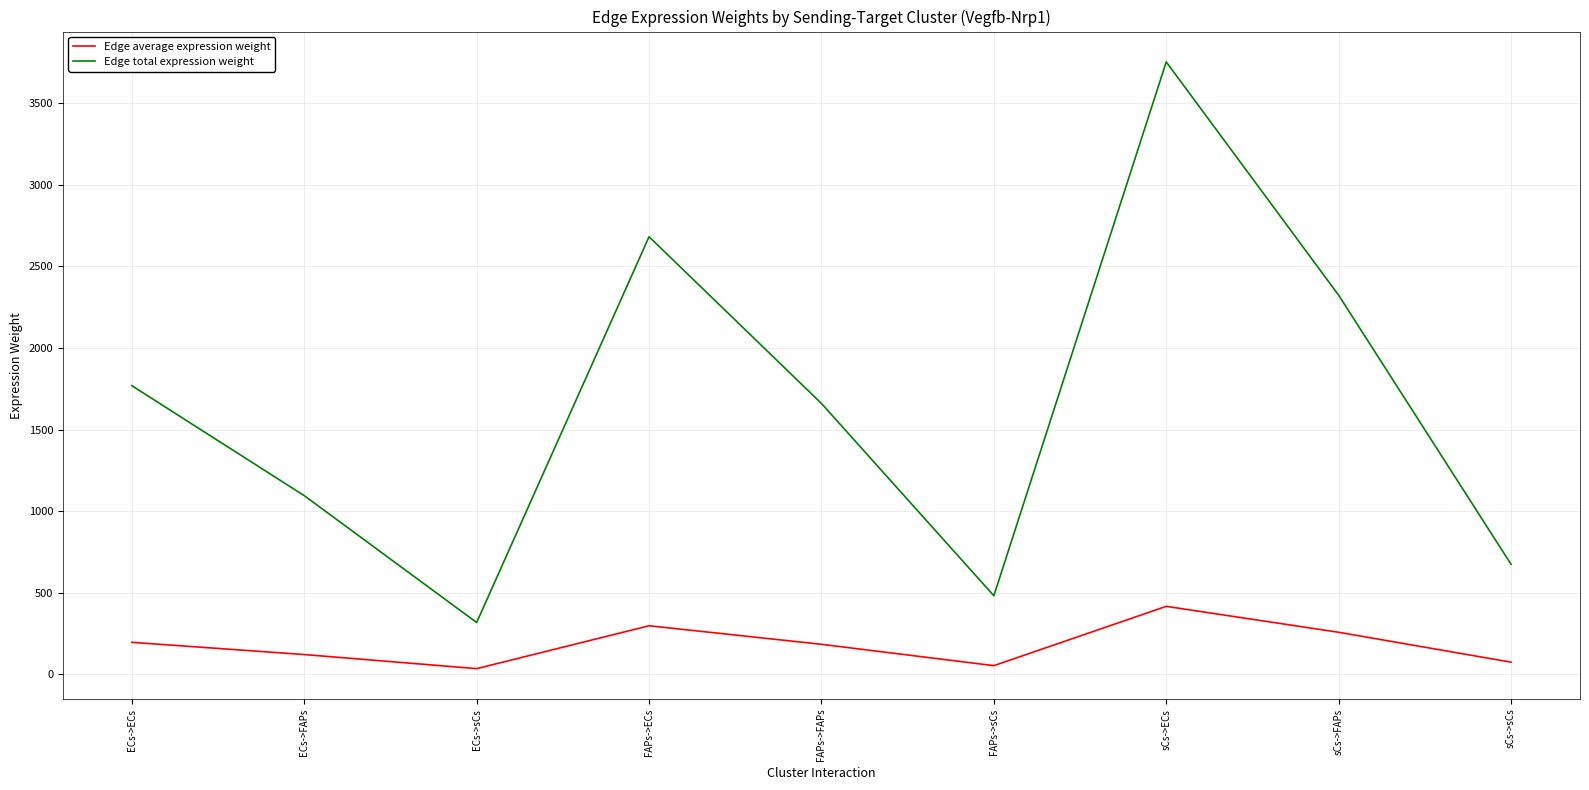

Which category has the highest value in the Edge average expression weight series?

sCs->ECs